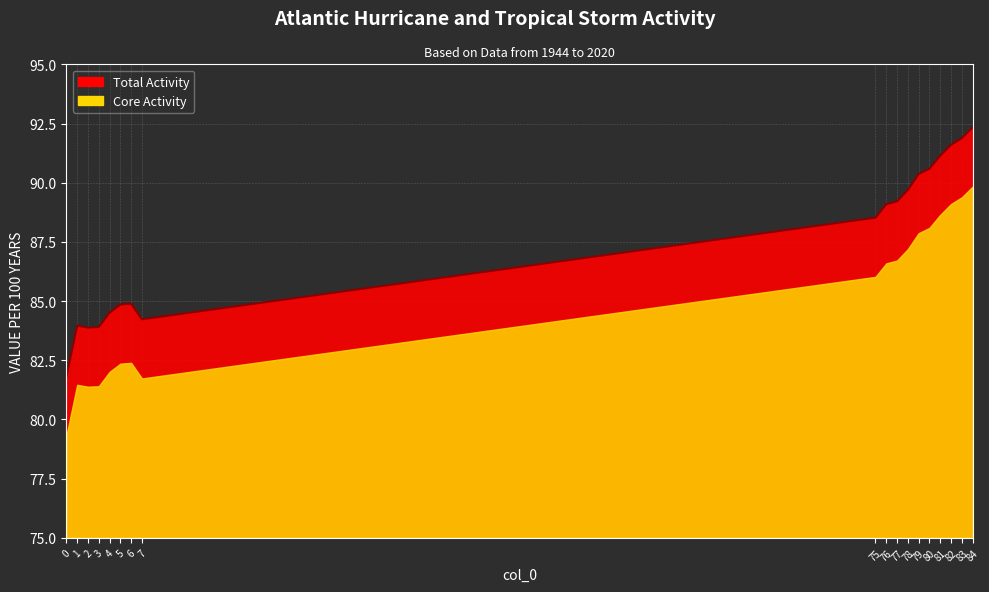

How many lines are shown in the chart?

1